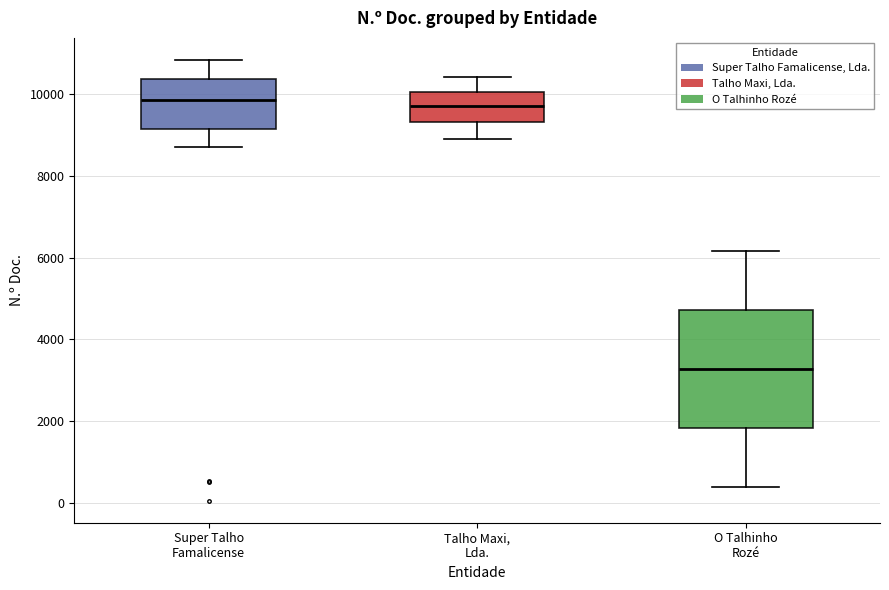

Which box is the tallest, from its lower edge to its upper edge?

O Talhinho Rozé